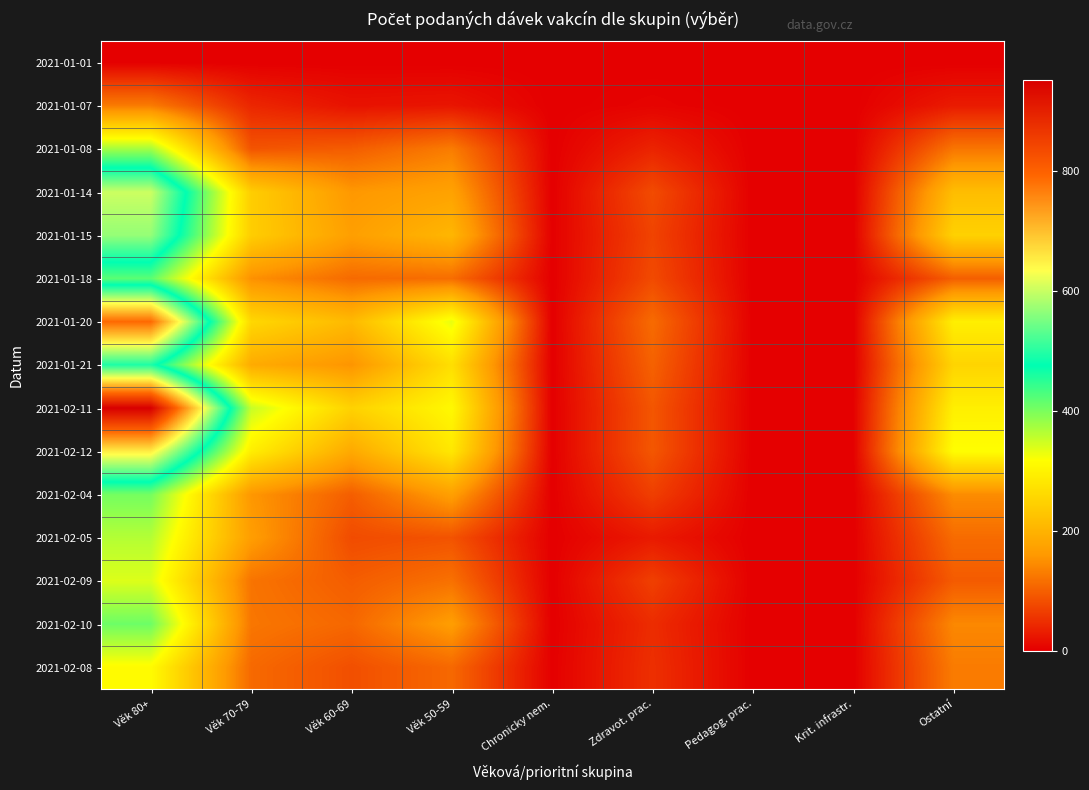

What is the maximum value shown in the chart?

951